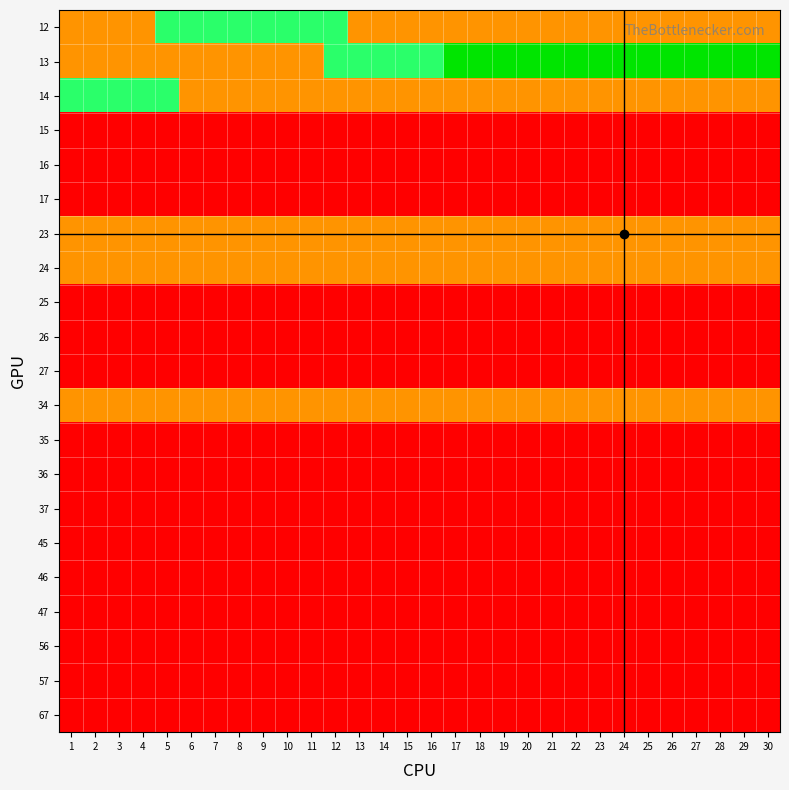

What is the total value across all series at 30?

8